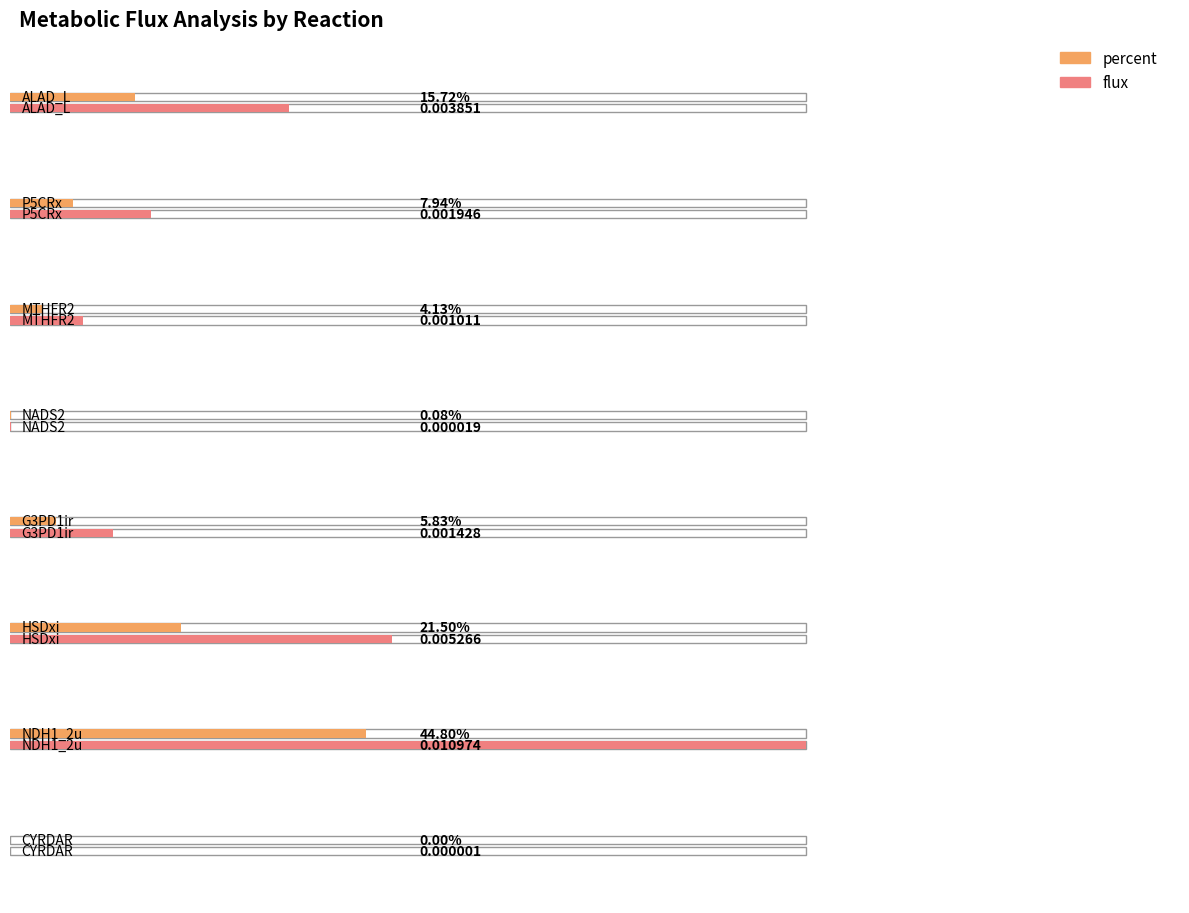

Which has a higher value, CYRDAR or P5CRx?

P5CRx